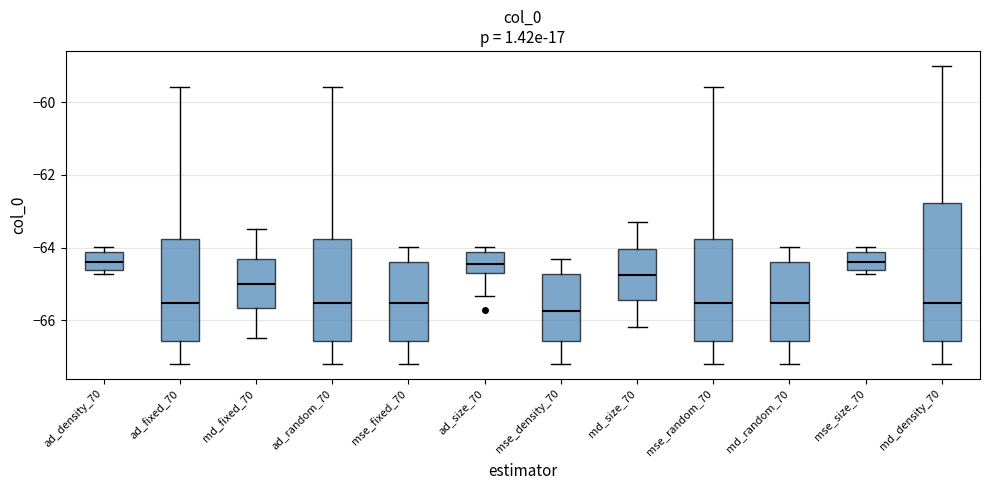

Reading left to right, read every box against the y-axis: the position of its median line, the range the box covers, and the ends of its whiskers. The values are not printed on the chart, so give them approximately, as read against the axis.

ad_density_70: median -64.4, box -64.6 to -64.2, whiskers -64.8 to -64.0
ad_fixed_70: median -65.6, box -66.6 to -63.8, whiskers -67.2 to -59.6
md_fixed_70: median -65.0, box -65.6 to -64.4, whiskers -66.4 to -63.4
ad_random_70: median -65.6, box -66.6 to -63.8, whiskers -67.2 to -59.6
mse_fixed_70: median -65.6, box -66.6 to -64.4, whiskers -67.2 to -64.0
ad_size_70: median -64.4, box -64.8 to -64.2, whiskers -65.4 to -64.0
mse_density_70: median -65.8, box -66.6 to -64.8, whiskers -67.2 to -64.4
md_size_70: median -64.8, box -65.4 to -64.0, whiskers -66.2 to -63.2
mse_random_70: median -65.6, box -66.6 to -63.8, whiskers -67.2 to -59.6
md_random_70: median -65.6, box -66.6 to -64.4, whiskers -67.2 to -64.0
mse_size_70: median -64.4, box -64.6 to -64.2, whiskers -64.8 to -64.0
md_density_70: median -65.6, box -66.6 to -62.8, whiskers -67.2 to -59.0